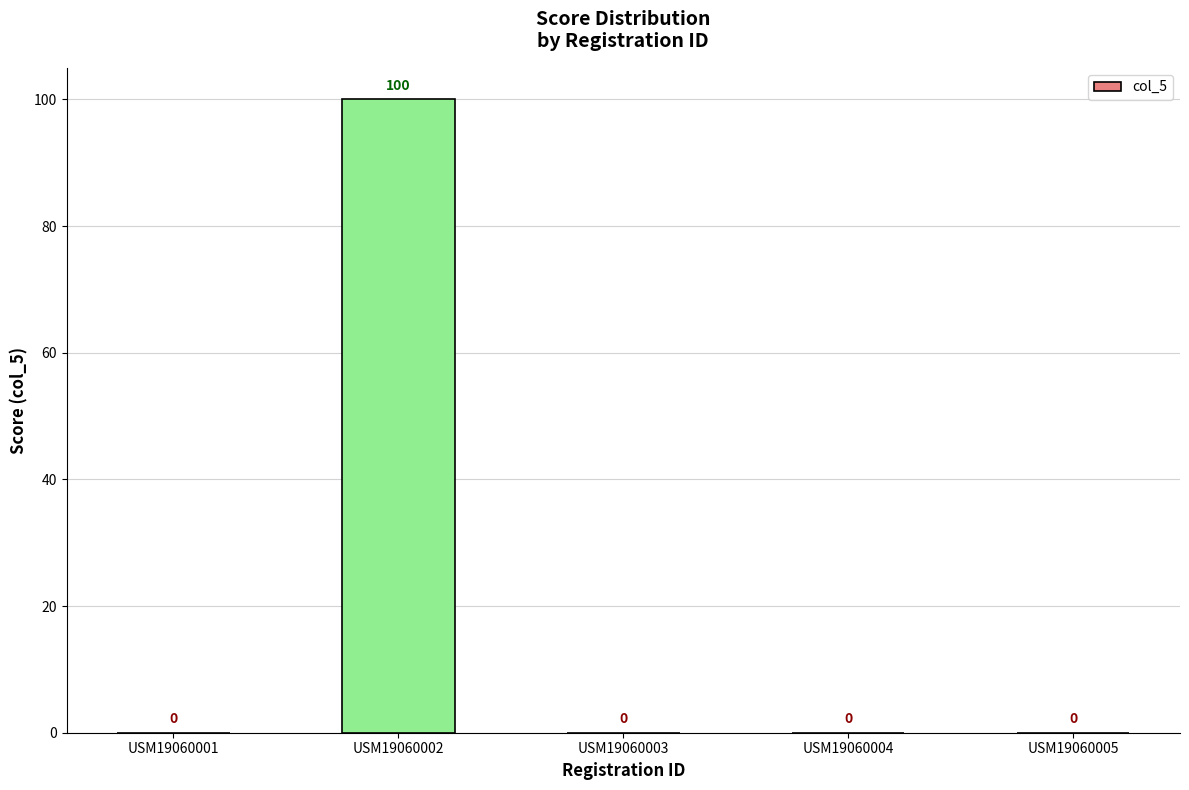

What is the change in value from USM19060002 to USM19060003?

-100